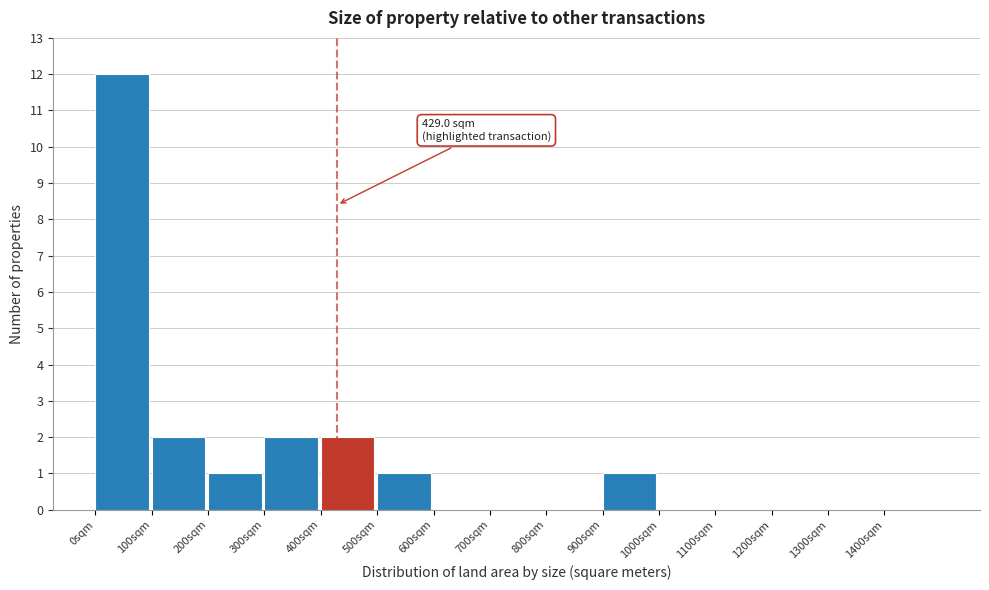

Over which range of the x-axis is the bar tallest?

0 to 100